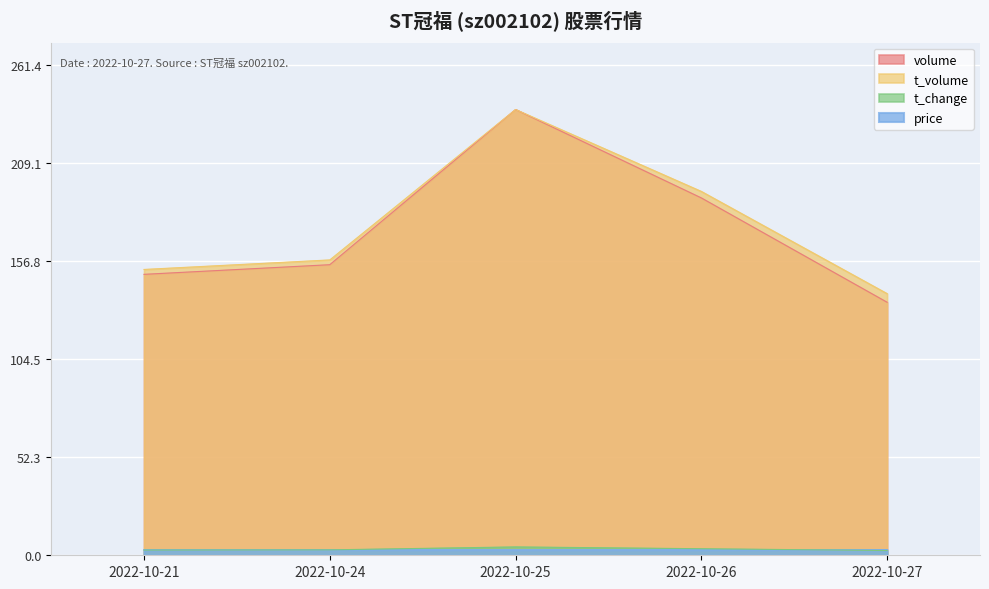

What is the total value across all series at 2022-10-27?

279.8